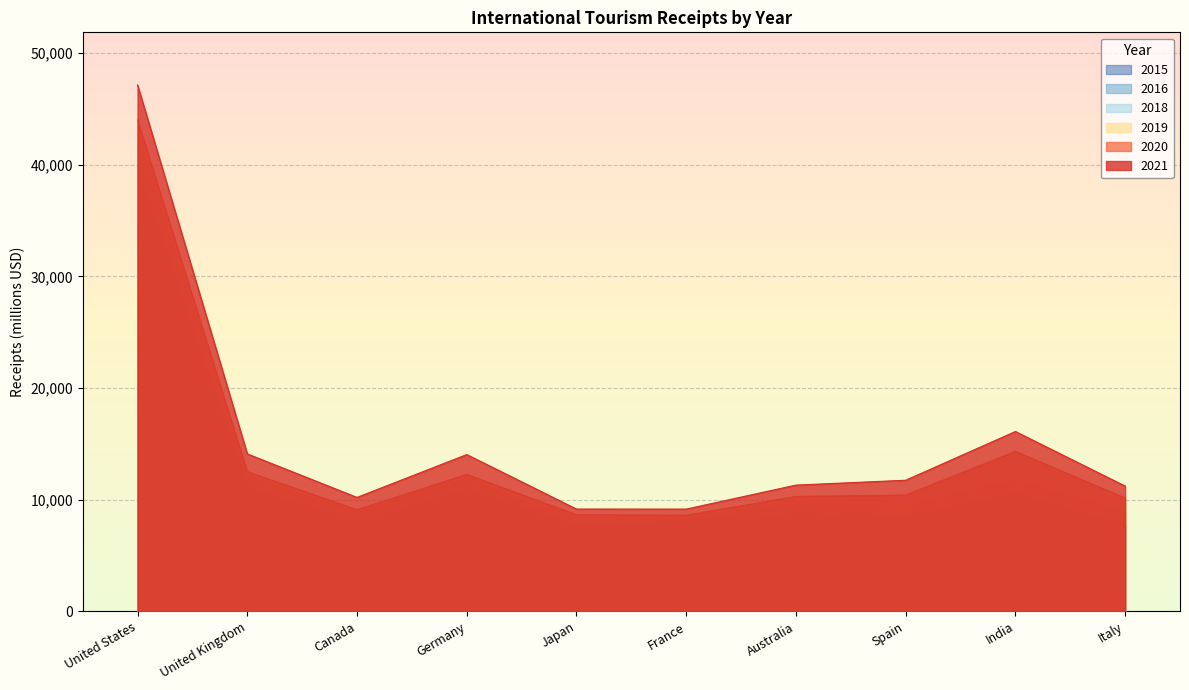

The value of 2016 at France is 8048. True or false?

True